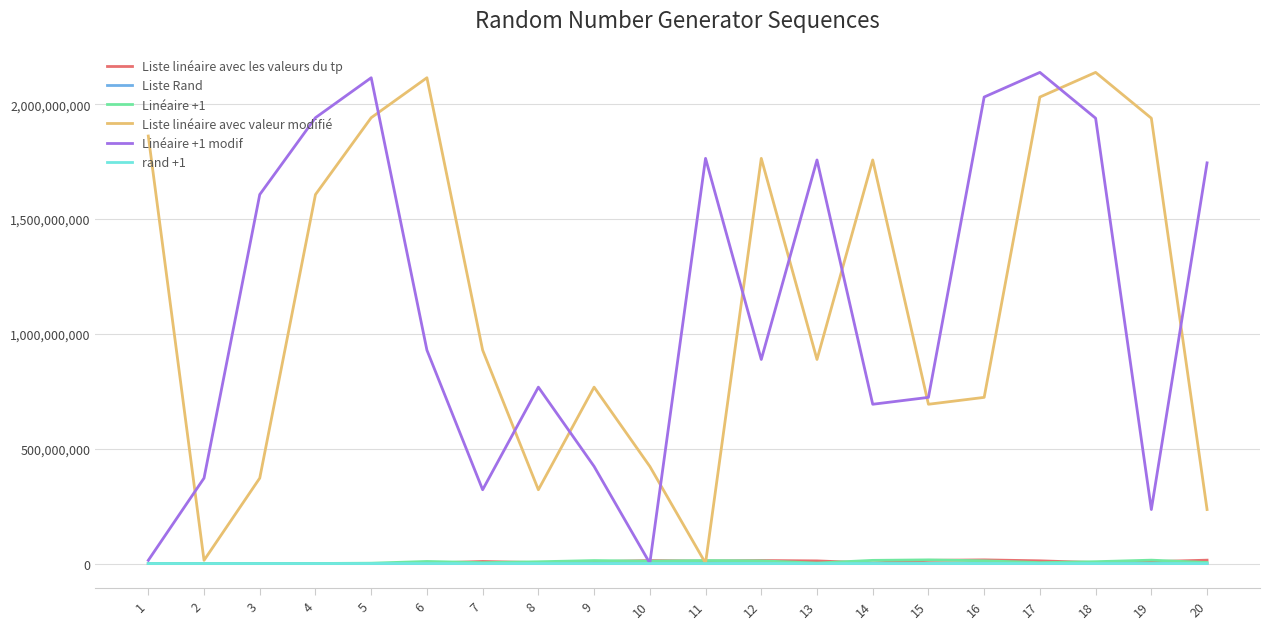

What is the difference between the maximum and second lowest values in the Liste Rand series?

14366